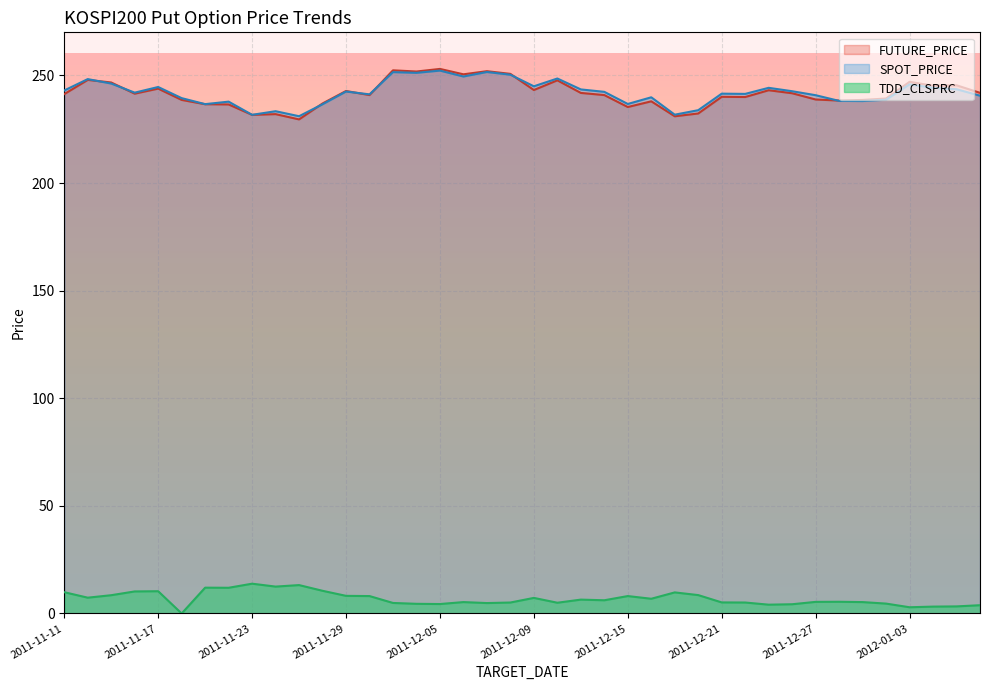

What position from the left is 2011-12-05?

17